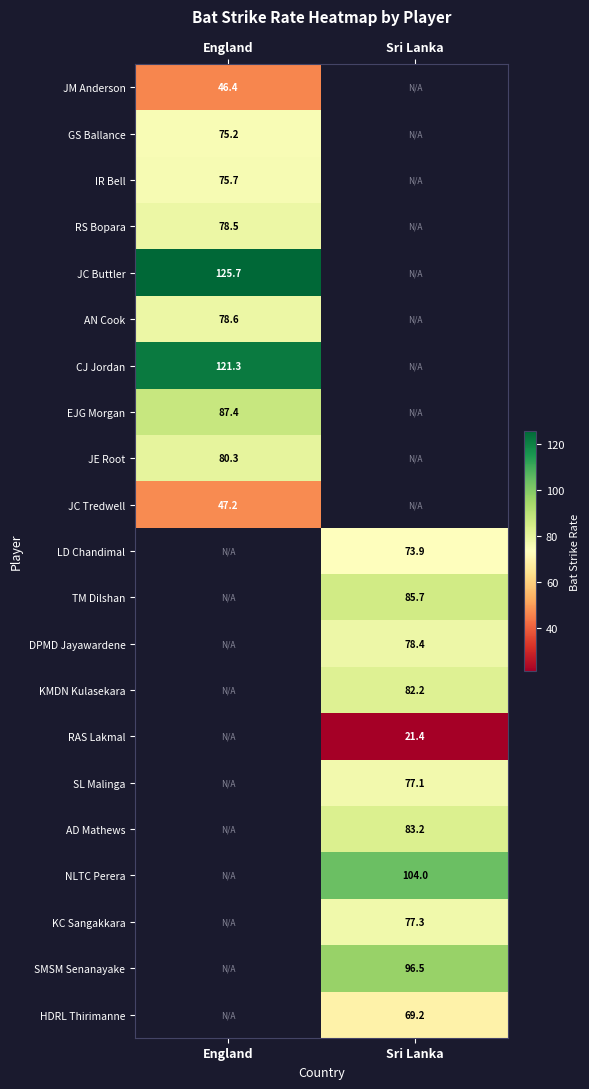

How many data points does each series have?

2